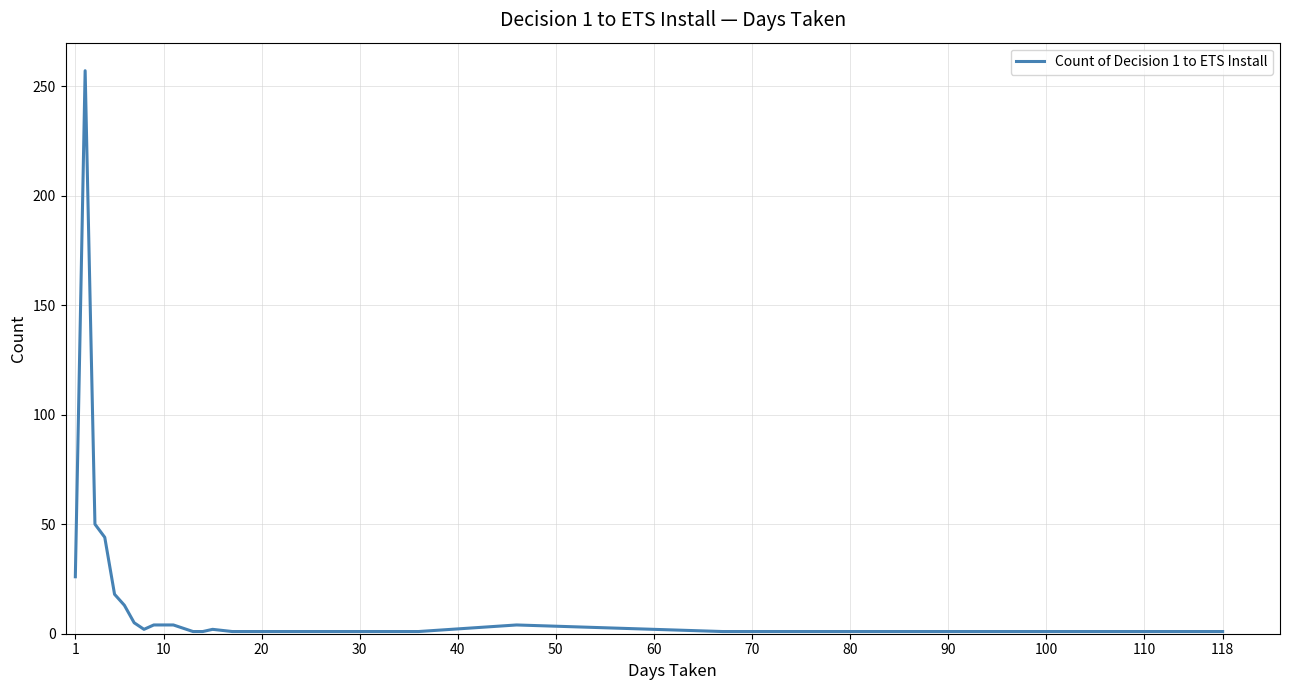

What is the greatest value displayed?

257